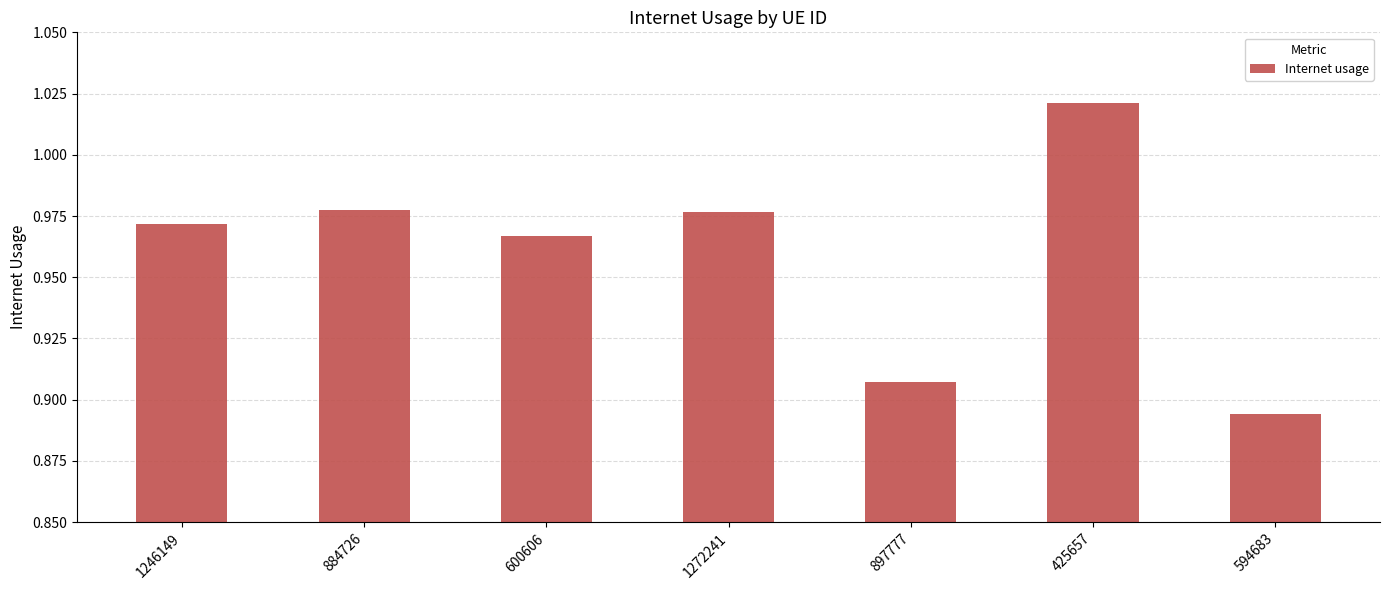

What is the difference between the maximum and minimum values?

0.1